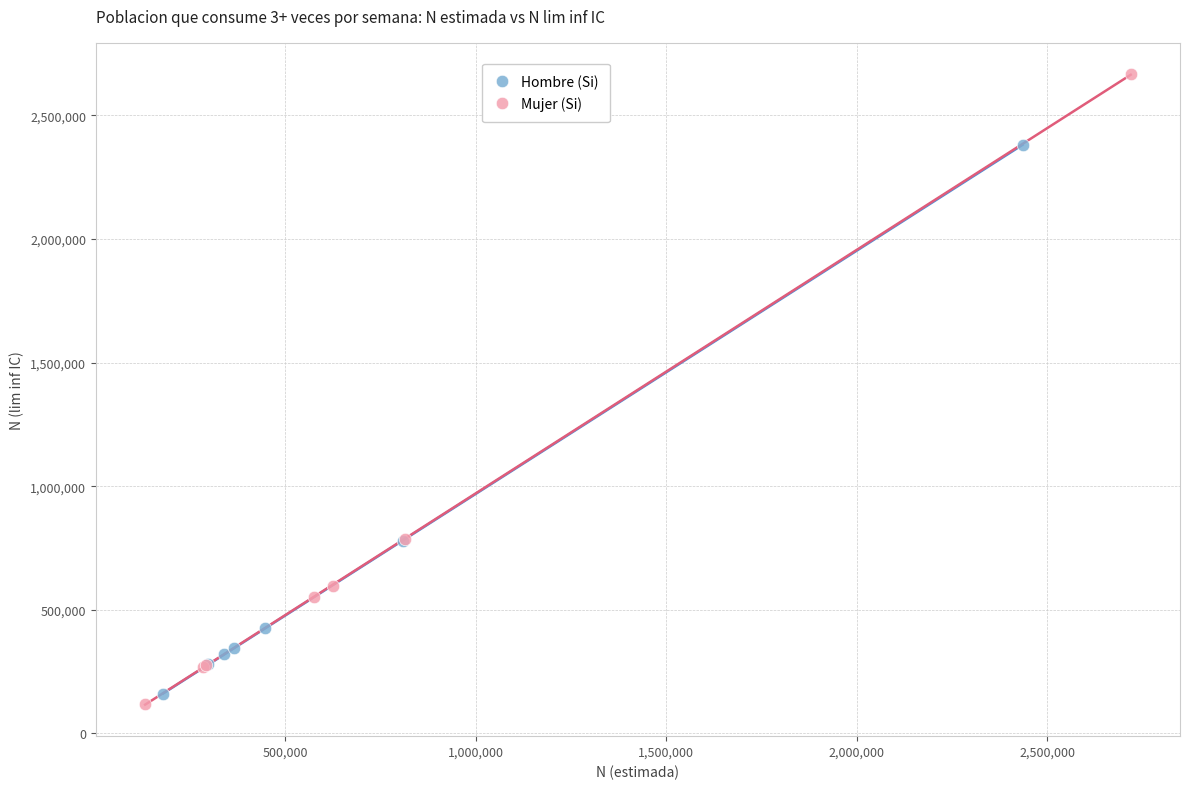

Which series reaches the maximum Y coordinate?

Mujer (Si)